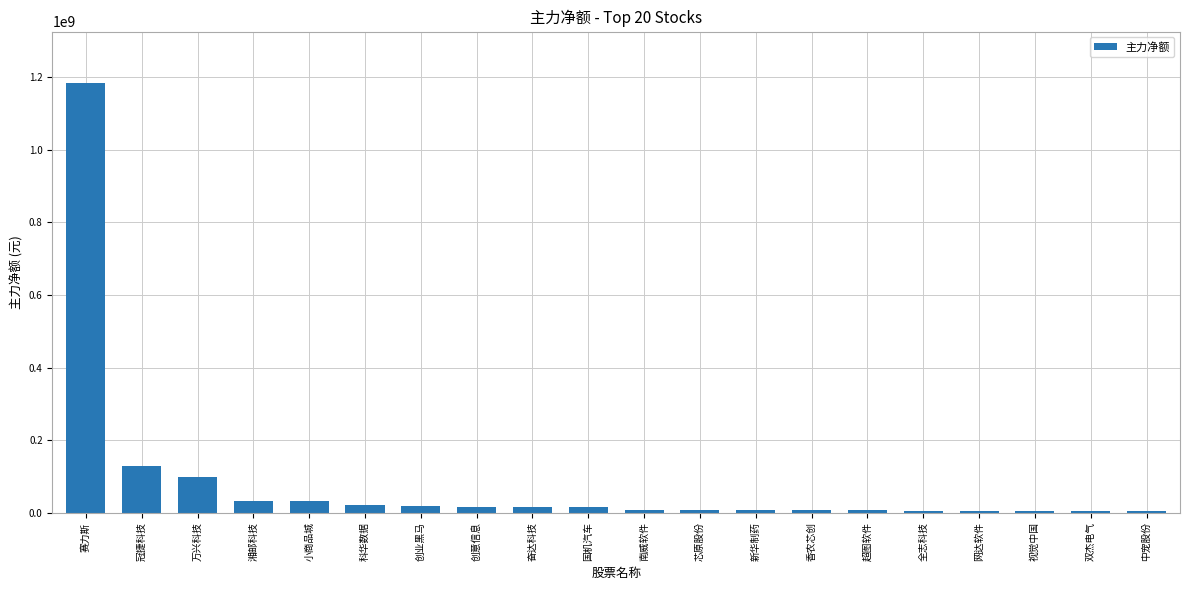

What is the label of the 2nd bar from the left?

冠捷科技